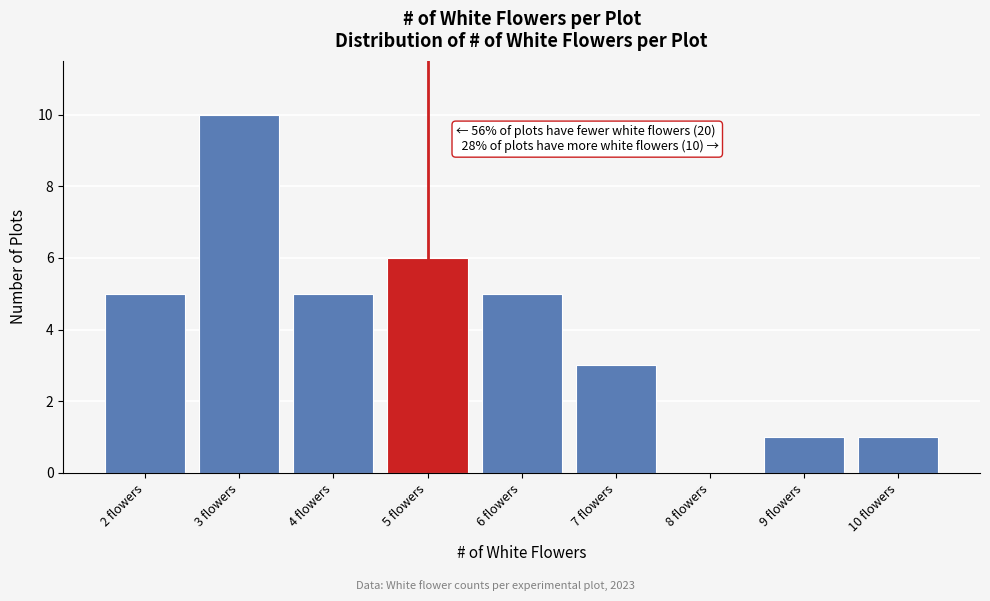

Which range on the x-axis has the tallest bar?

2.5 to 3.5